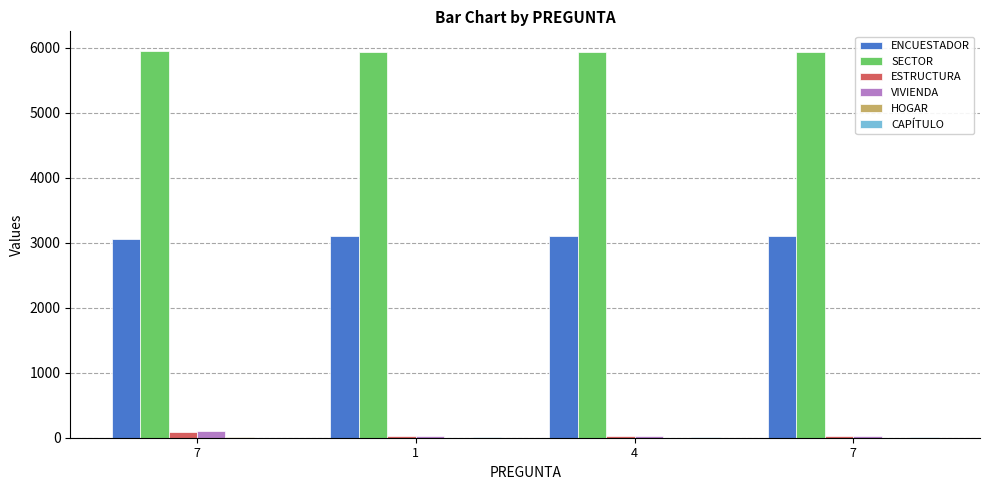

What is the lowest value of the ESTRUCTURA series?

23